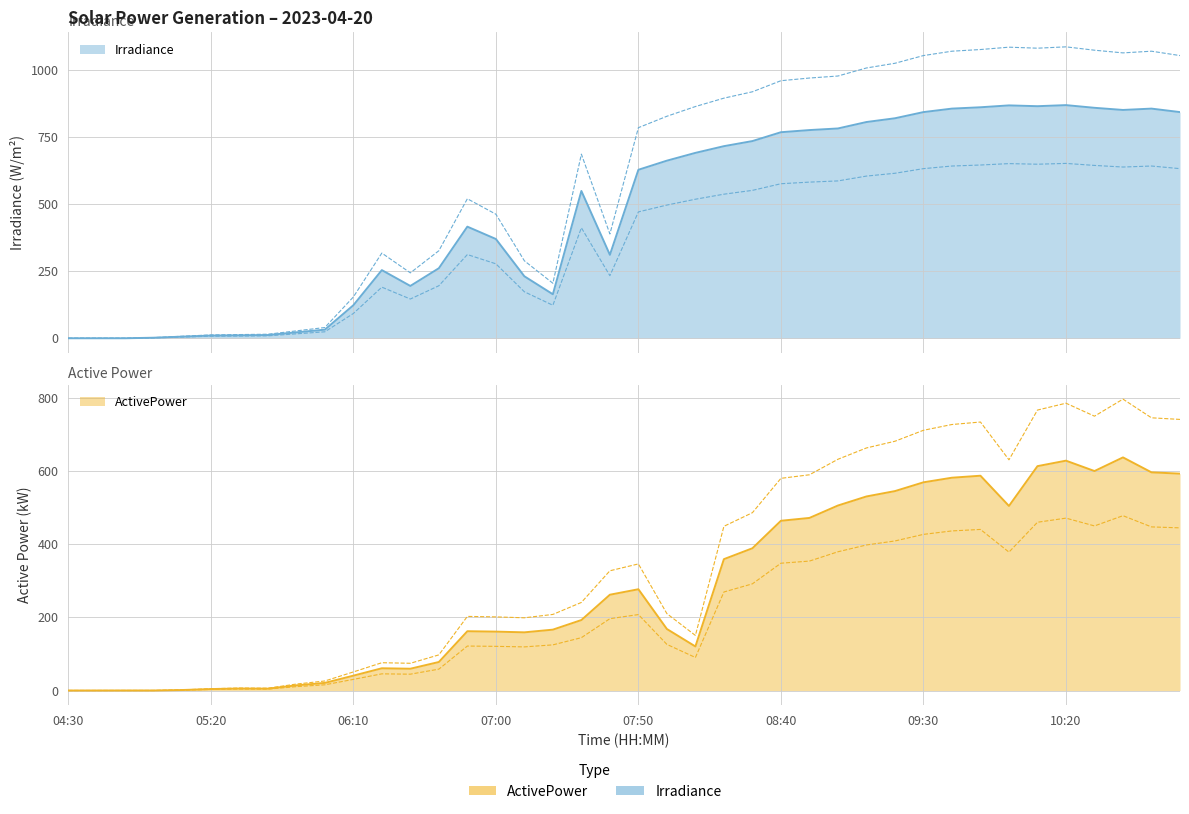

Reading left to right, transcribe all the data shown in this chart.

Irradiance: 04:30=0.0	04:40=0.0	04:50=0.0	05:00=2.0	05:10=6.0	05:20=10.0	05:30=11.0	05:40=12.0	05:50=22.0	06:00=32.0	06:10=123.0	06:20=254.0	06:30=195.0	06:40=261.0	06:50=416.0	07:00=370.0	07:10=231.0	07:20=164.0	07:30=549.0	07:40=311.0	07:50=628.0	08:00=662.0	08:10=691.0	08:20=716.0	08:30=735.0	08:40=768.0	08:50=776.0	09:00=782.0	09:10=806.0	09:20=820.0	09:30=843.0	09:40=856.0	09:50=861.0	10:00=868.0	10:10=865.0	10:20=869.0	10:30=859.0	10:40=851.0	10:50=856.0	11:00=843.0
ActivePower: 04:30=0.1	04:40=0.1	04:50=0.1	05:00=0.1	05:10=1.4	05:20=4.0	05:30=5.4	05:40=5.1	05:50=14.1	06:00=20.8	06:10=40.6	06:20=60.8	06:30=59.6	06:40=77.9	06:50=162.0	07:00=160.9	07:10=158.9	07:20=166.3	07:30=192.5	07:40=261.7	07:50=276.6	08:00=168.0	08:10=120.4	08:20=358.8	08:30=388.6	08:40=463.6	08:50=471.4	09:00=505.3	09:10=530.0	09:20=544.7	09:30=568.6	09:40=581.2	09:50=586.7	10:00=504.1	10:10=612.8	10:20=627.8	10:30=599.4	10:40=636.7	10:50=595.9	11:00=592.4